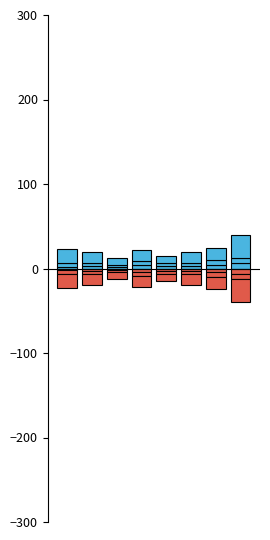

What is the minimum value shown in the chart?

-27